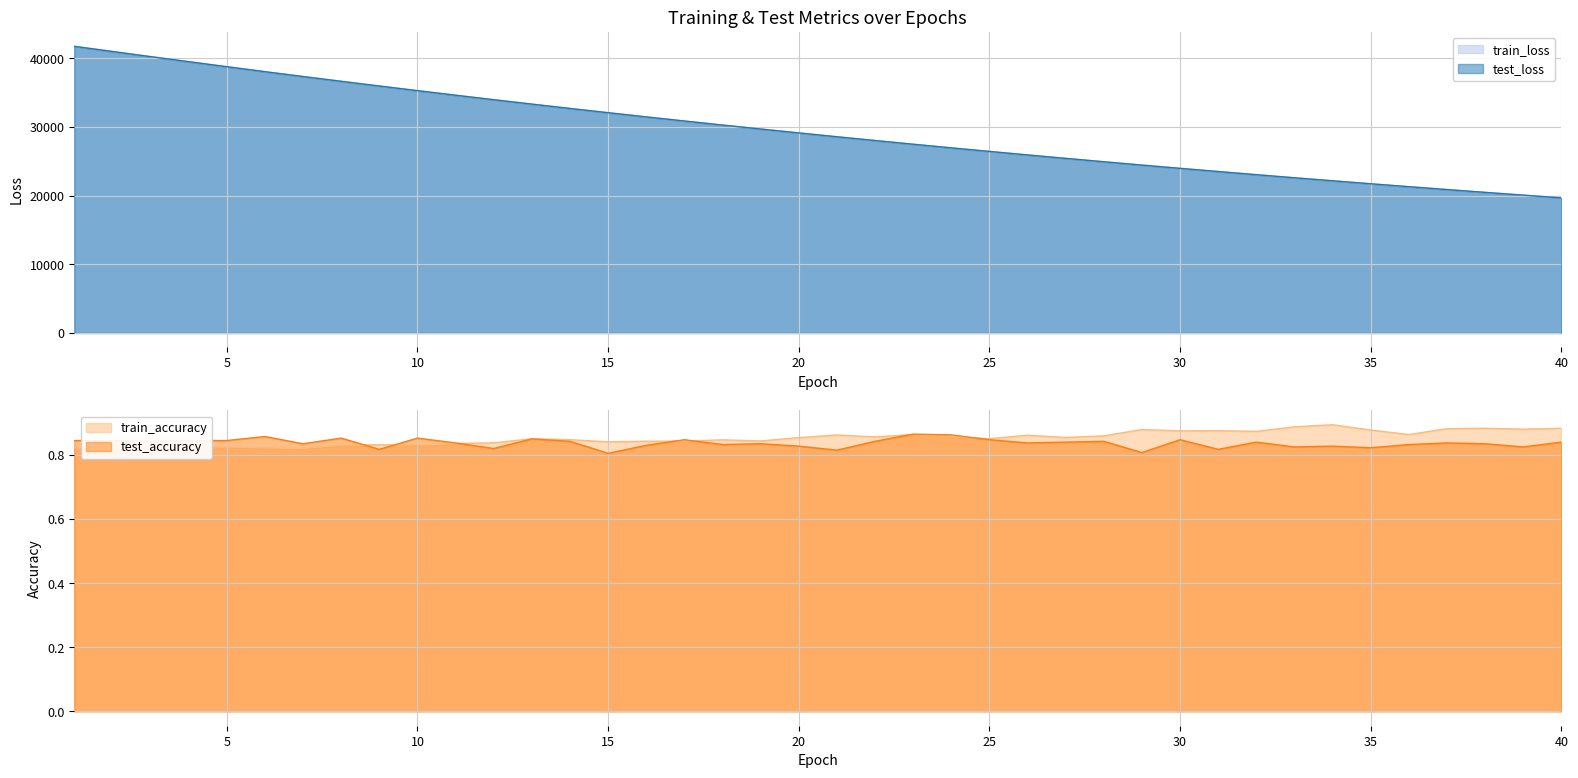

What is the value of the test_loss point at the 25th from the left?

26452.8